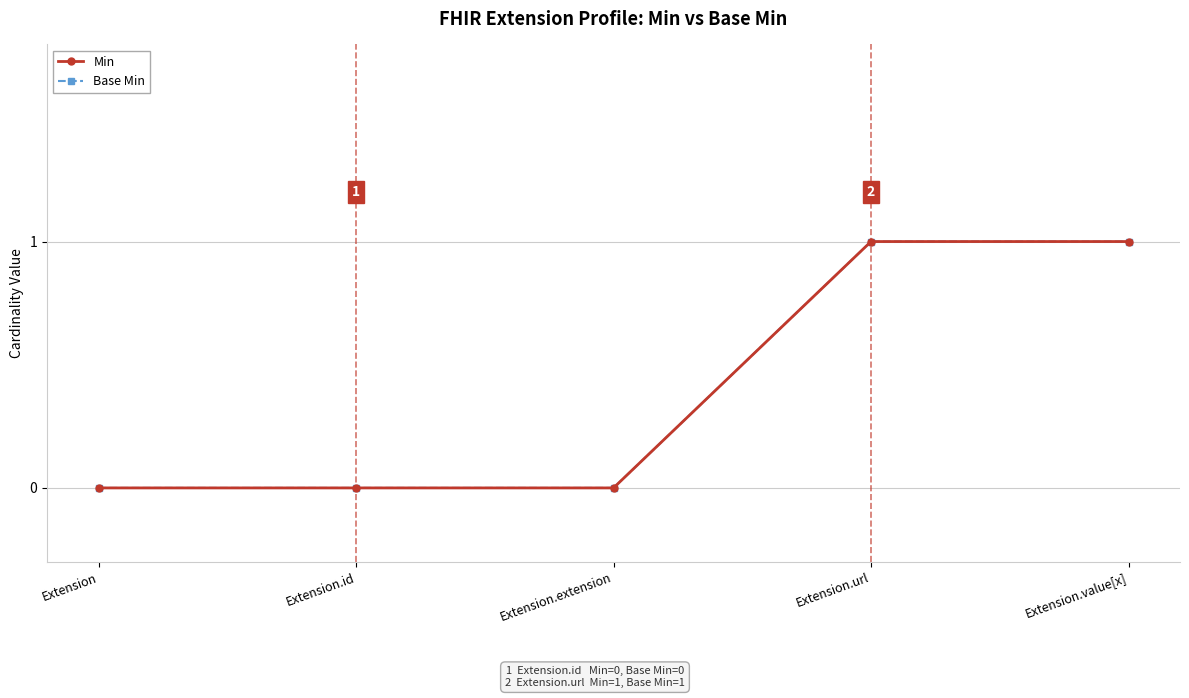

Does the chart have visible grid lines?

Yes